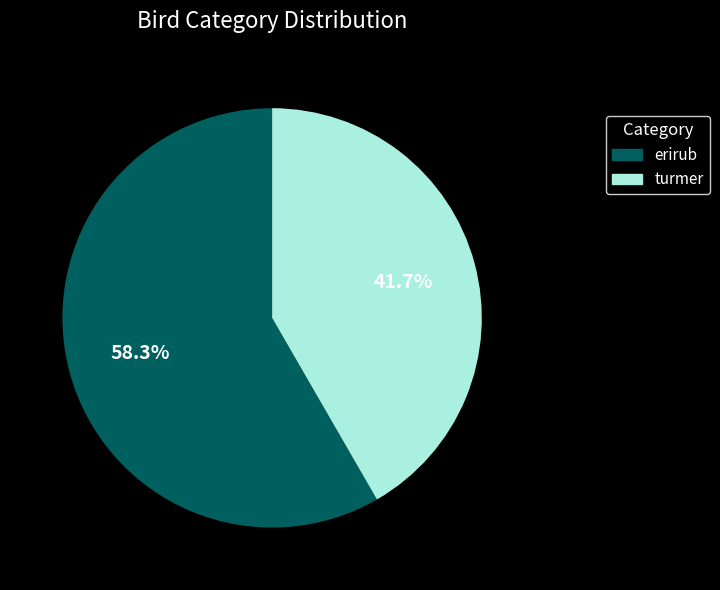

Combined, do turmer and erirub account for over 50%?

Yes